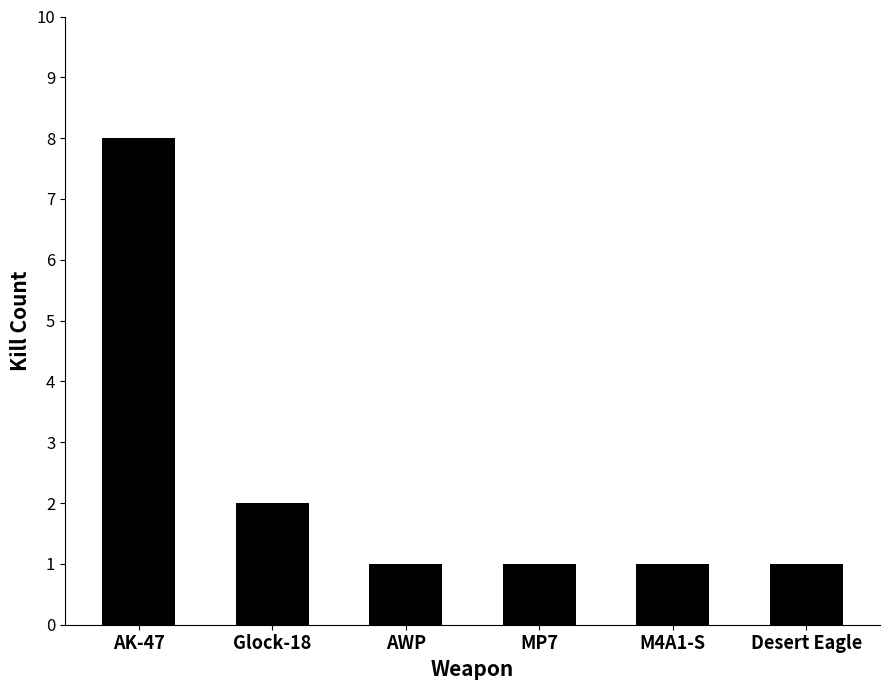

Reading left to right, extract all data points from this chart.

AK-47=8	Glock-18=2	AWP=1	MP7=1	M4A1-S=1	Desert Eagle=1